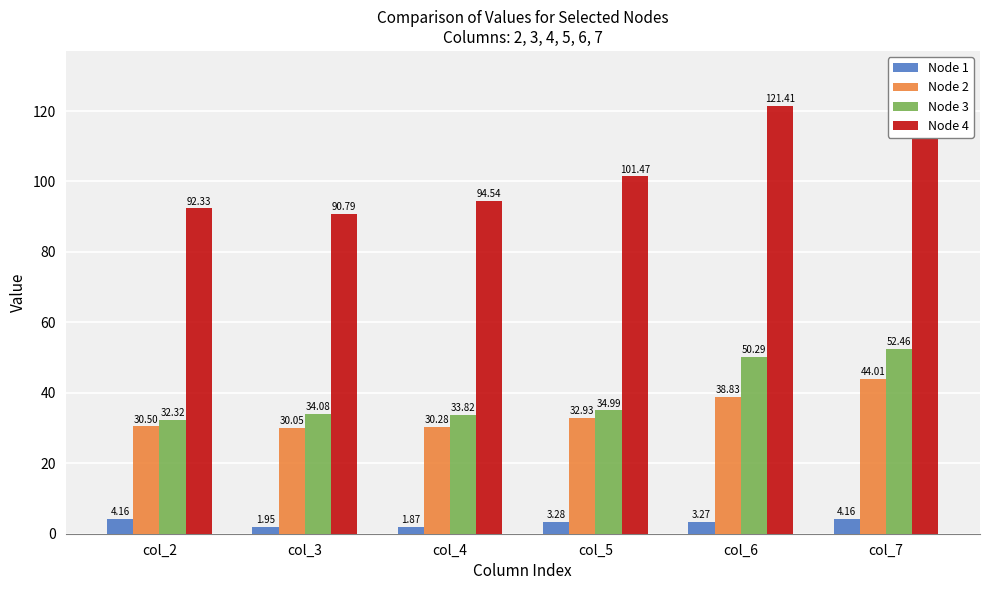

Rank the categories by Node 4 value from lowest to highest.

col_3, col_2, col_4, col_5, col_6, col_7